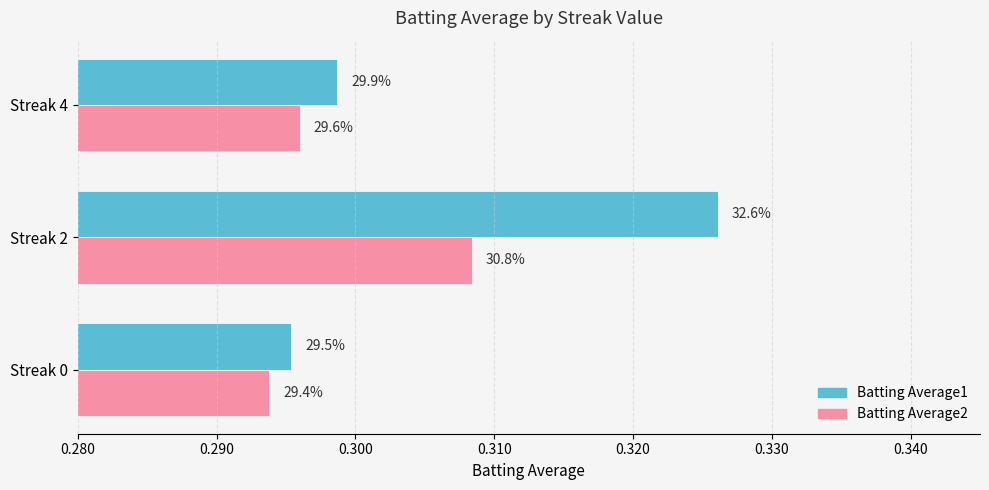

What are all the series names shown in the legend?

Batting Average1, Batting Average2